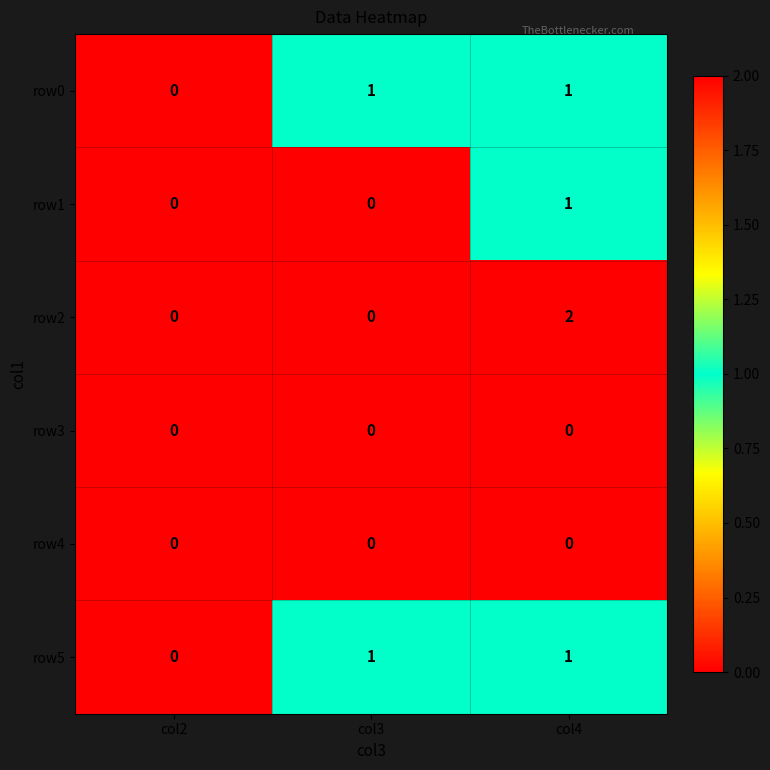

At which category is the sum across all series the highest?

col4